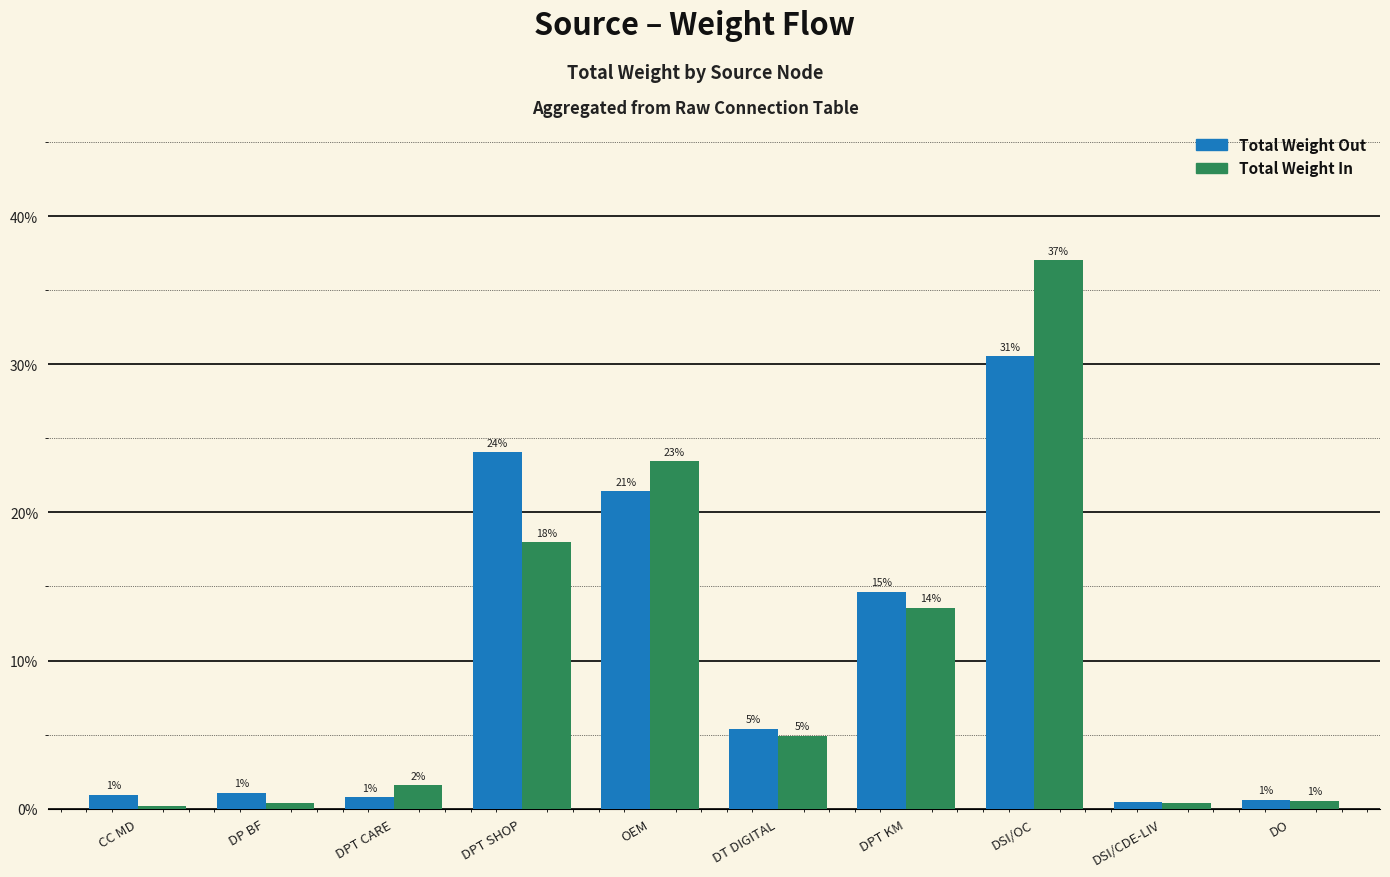

What is the difference between the second highest and minimum values in the Total Weight In series?

23.3